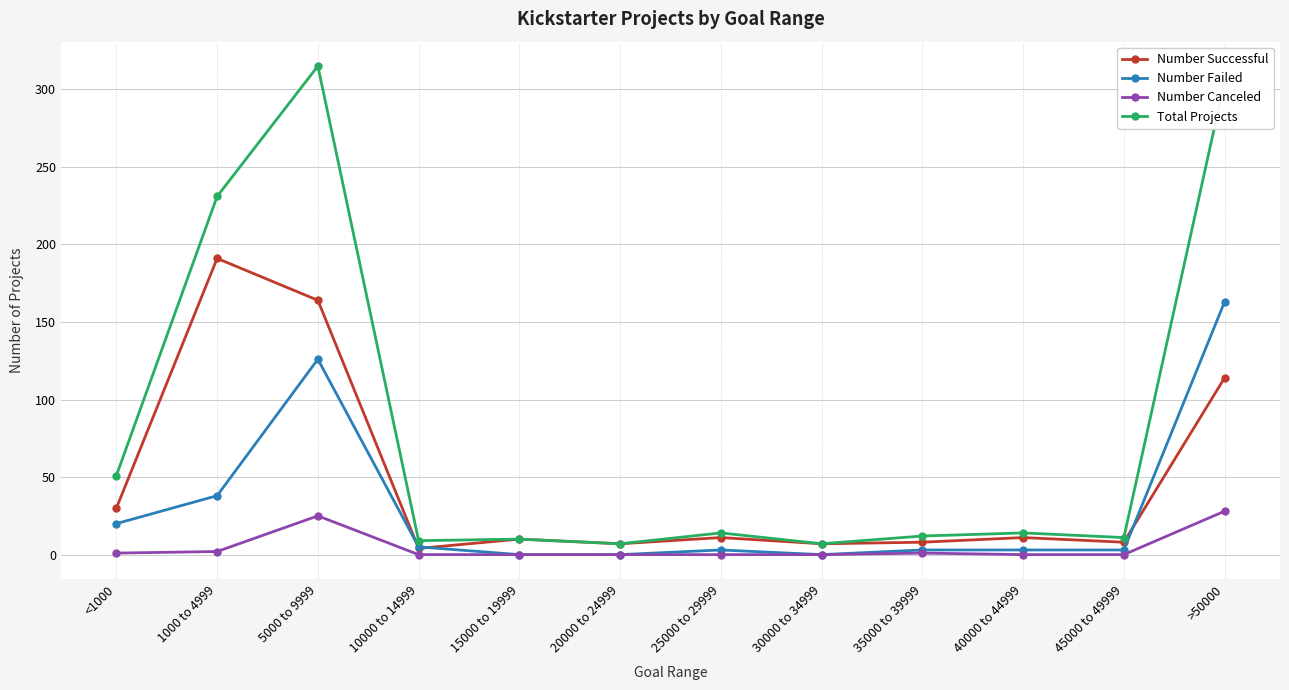

What is the average value of the Number Successful series?

47